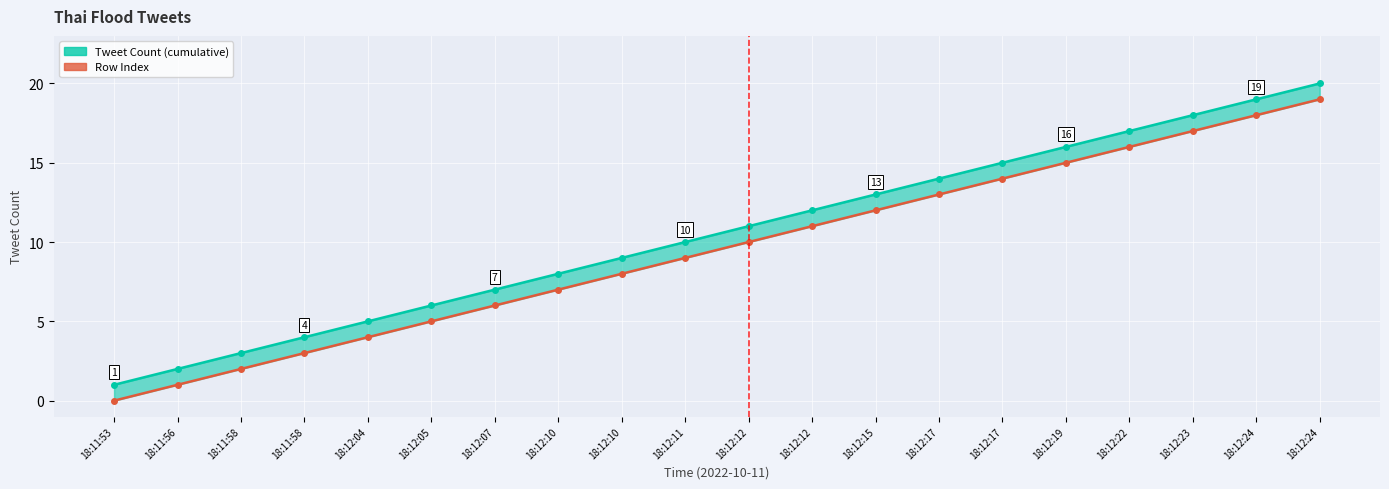

Does the chart display data point markers on the line(s)?

Yes